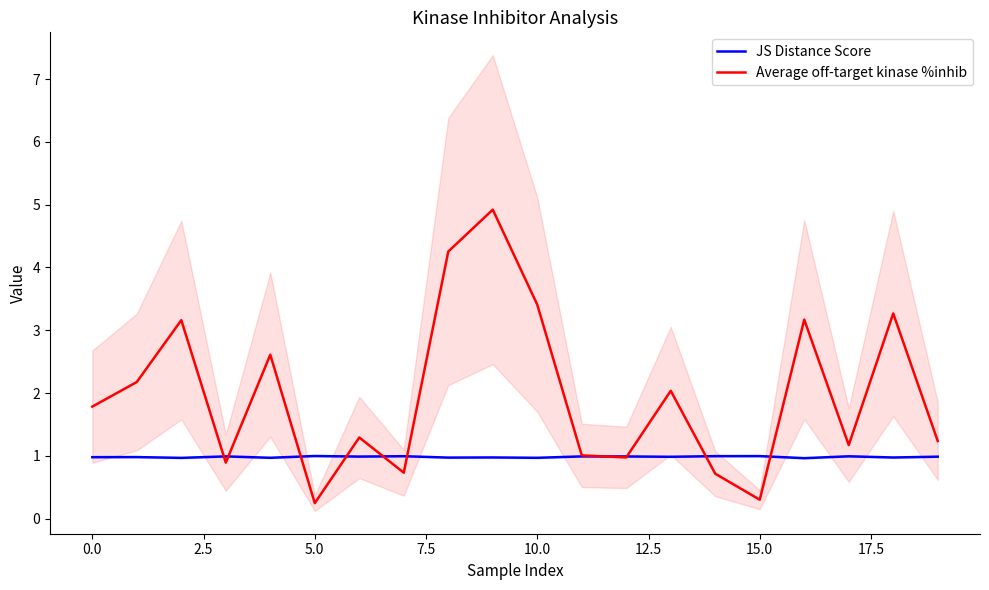

True or false: JS Distance Score and Average off-target kinase %inhib intersect in this chart.

True